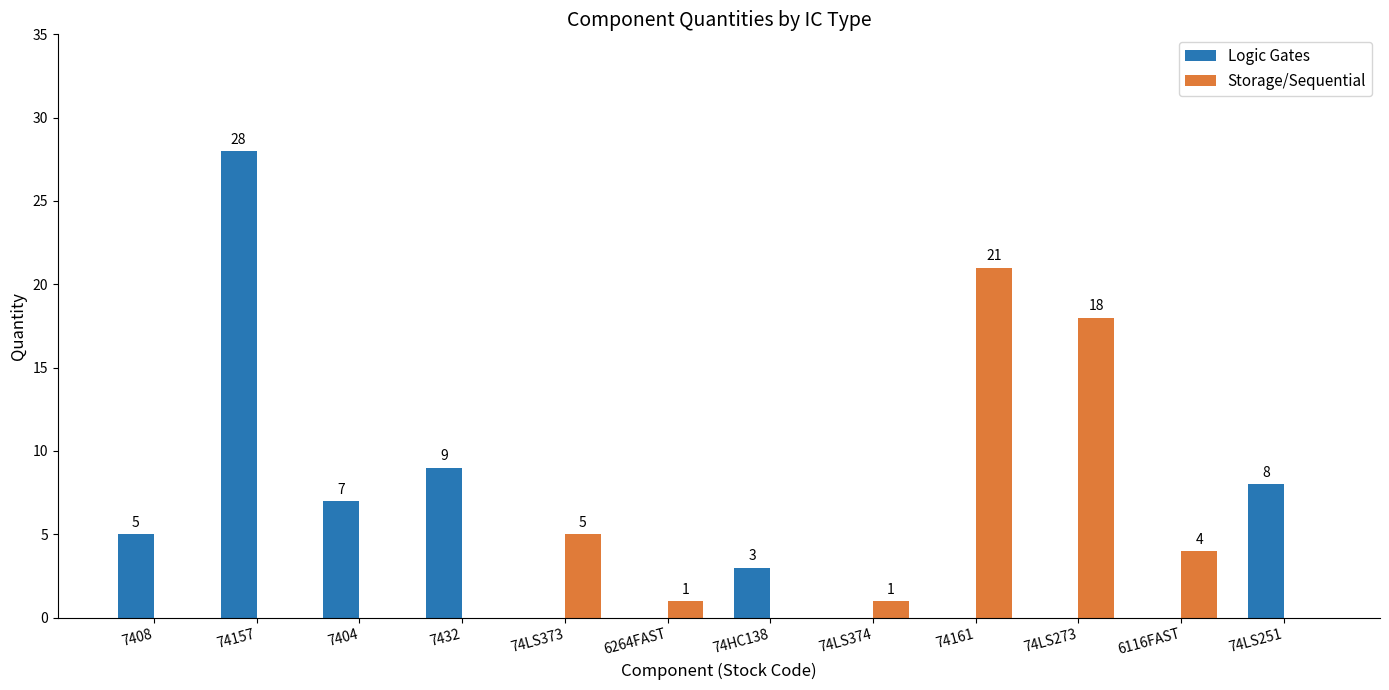

At which category is the sum across all series the highest?

74157